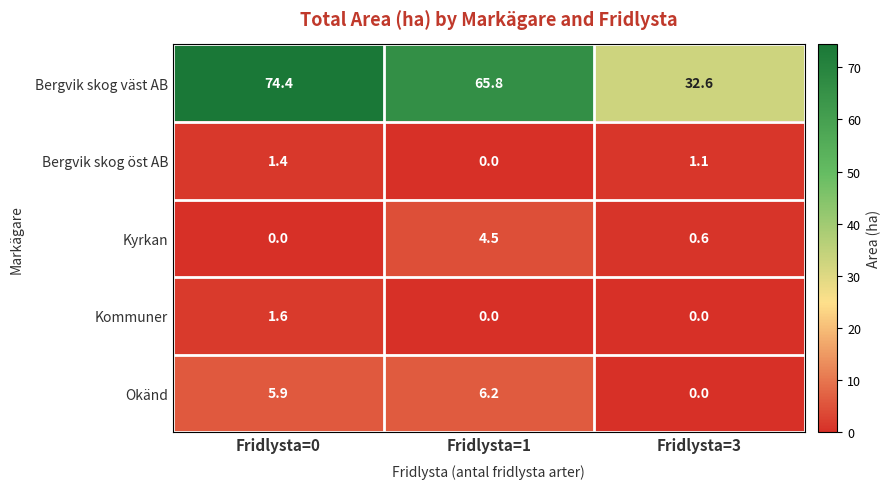

What is the approximate value of Okänd at Fridlysta=0?

5.9